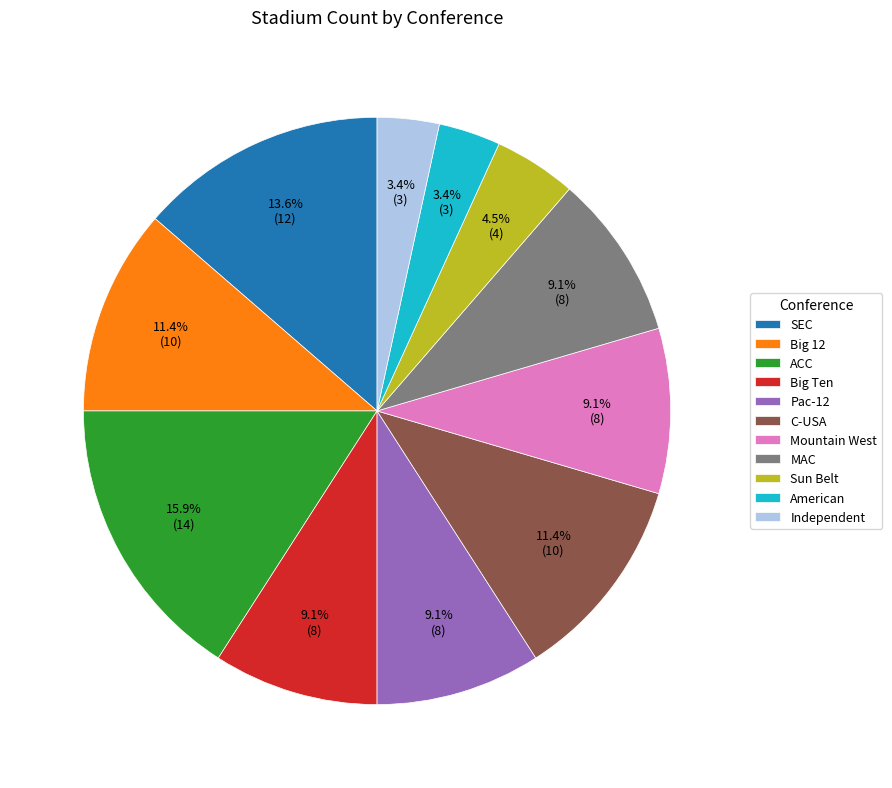

Is there a majority slice in this chart?

No